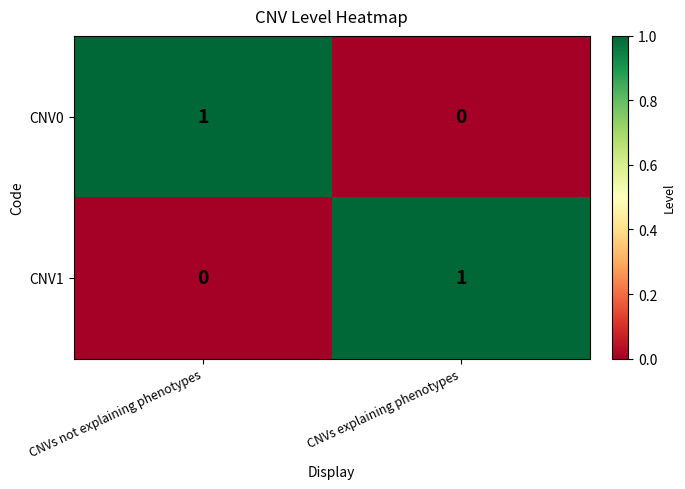

The CNV0 series shows 0 at CNVs explaining phenotypes. True or false?

True